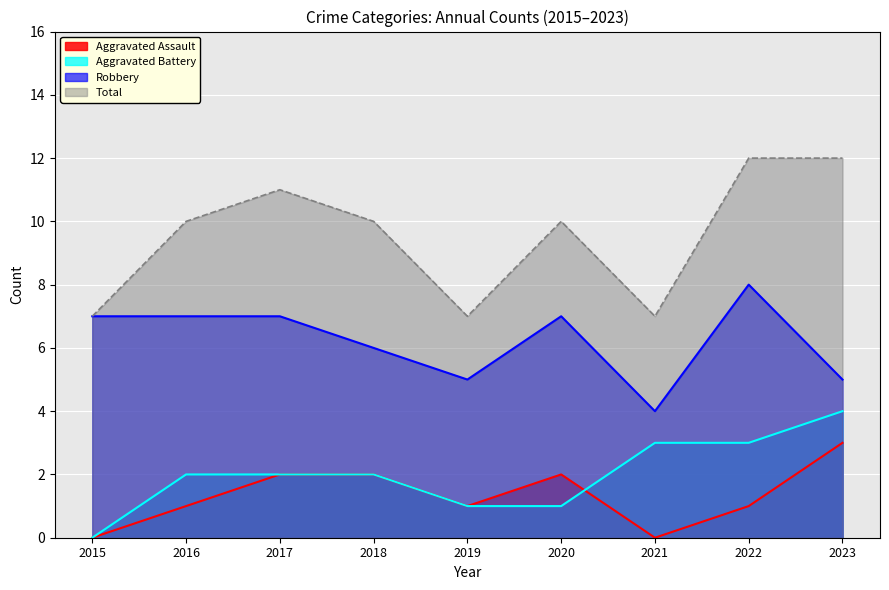

List the labels in order of Total value, smallest first.

2015, 2019, 2021, 2016, 2018, 2020, 2017, 2022, 2023